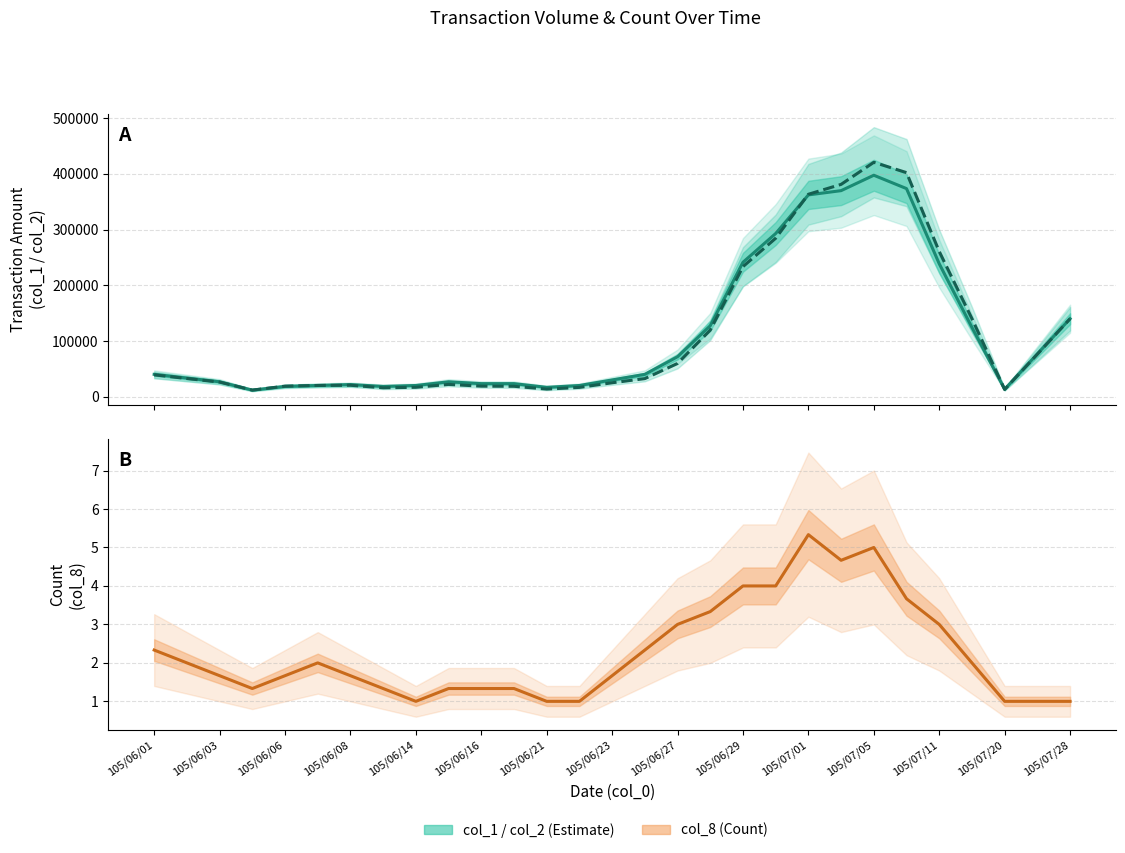

Reading left to right, extract all data points from this chart.

col_1 (planned): 40000.0	33333.3	26666.7	11666.7	18333.3	20000.0	21666.7	18333.3	20000.0	26666.7	23333.3	23333.3	16666.7	20000.0	30000.0	40000.0	71666.7	127333.3	241333.3	293000.0	362333.3	370000.0	397666.7	373666.7	238666.7	124333.3	13333.3	76666.7	140000.0
col_2 (actual): 39133.3	32533.3	26133.3	11716.7	18783.3	20083.3	20433.3	15866.7	16800.0	21933.3	18833.3	18566.7	13566.7	16600.0	24900.0	32366.7	59636.7	119453.3	233526.7	284523.3	363483.3	381253.3	420910.0	402356.7	260746.7	140123.3	12800.0	76233.3	139933.3
col_8 (count): 2.3	2.0	1.7	1.3	1.7	2.0	1.7	1.3	1.0	1.3	1.3	1.3	1.0	1.0	1.7	2.3	3.0	3.3	4.0	4.0	5.3	4.7	5.0	3.7	3.0	2.0	1.0	1.0	1.0